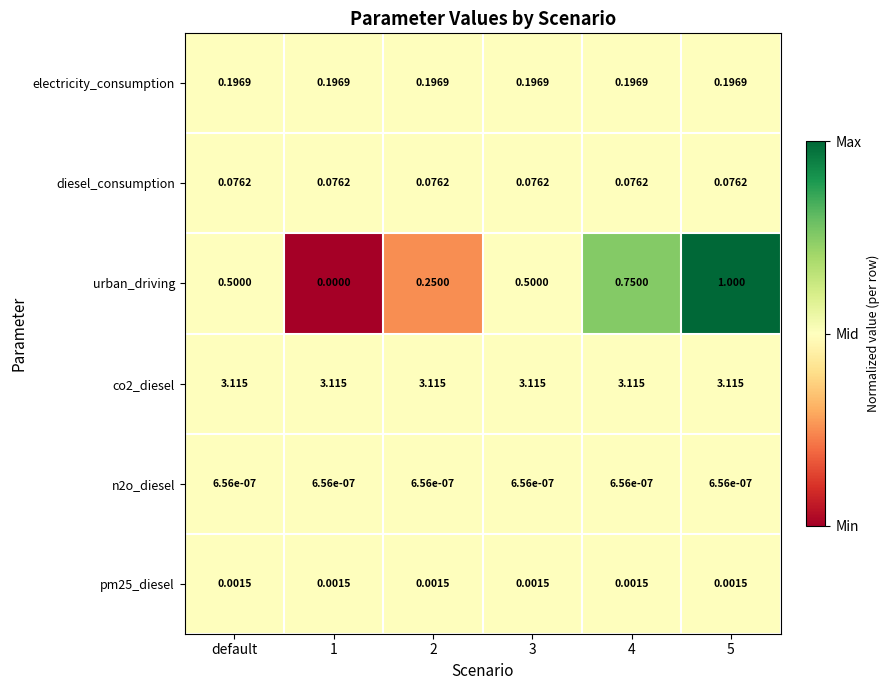

Which series has the largest total across all categories?

co2_diesel